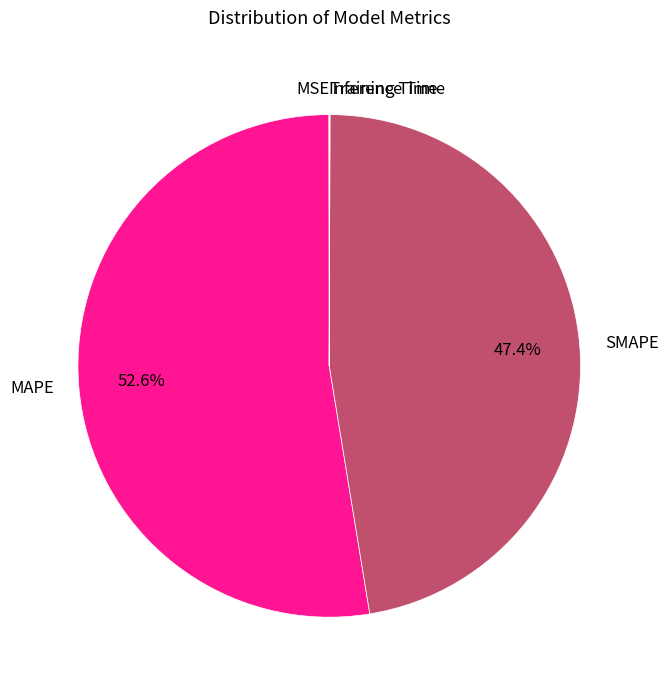

What portion of the pie excludes MAPE?

47.4%